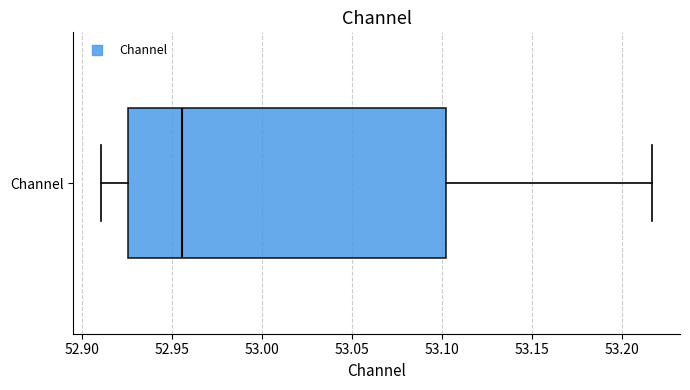

Where does the median line of the box for Channel sit on the x-axis? The values are not printed on the chart, so give them approximately, as read against the axis.

52.955